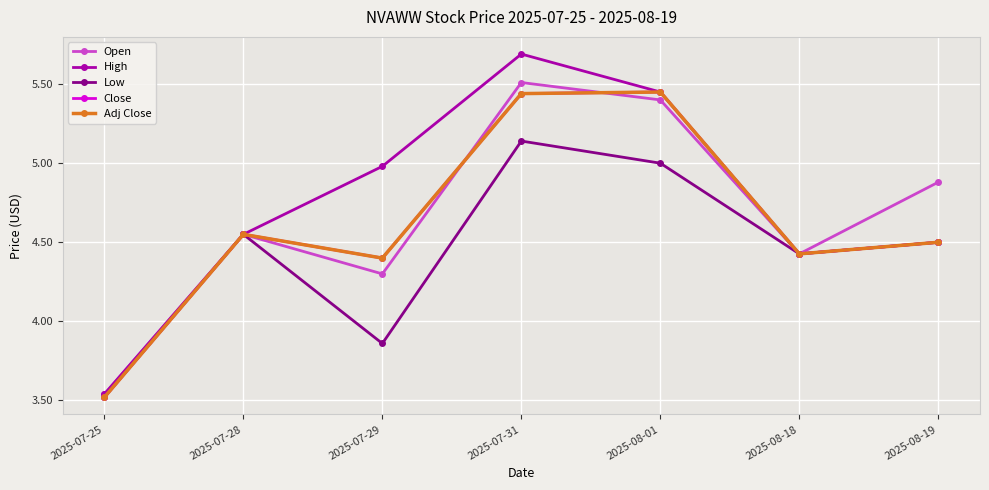

At which category does the chart reach its minimum across all series?

2025-07-25